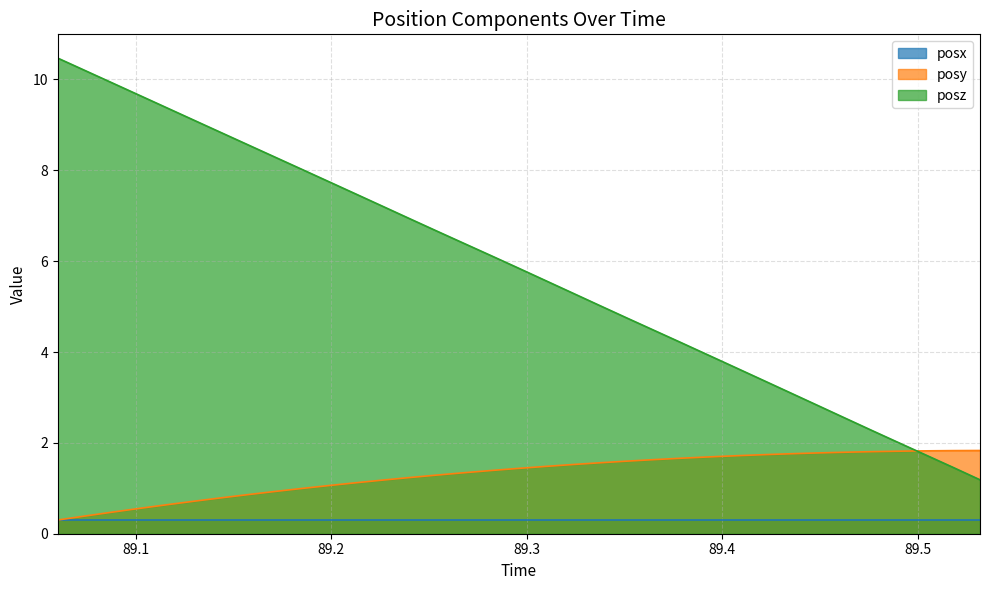

True or false: posz and posx cross at least once.

False